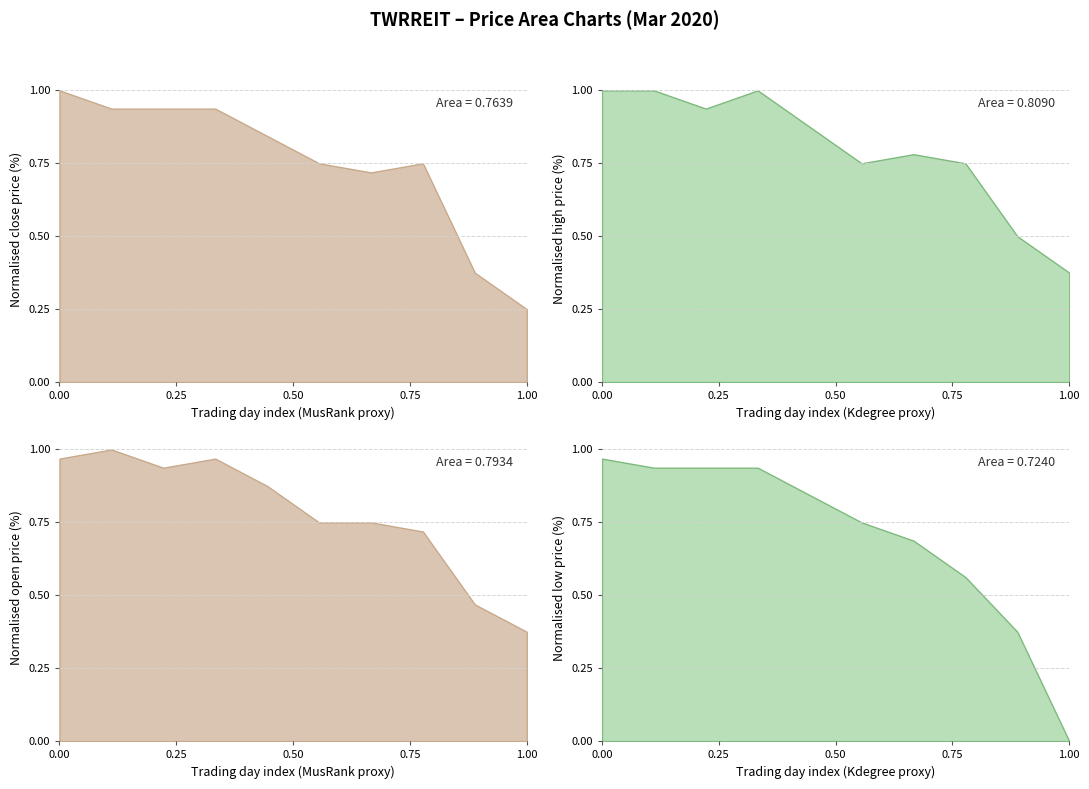

How many lines are shown in the chart?

4